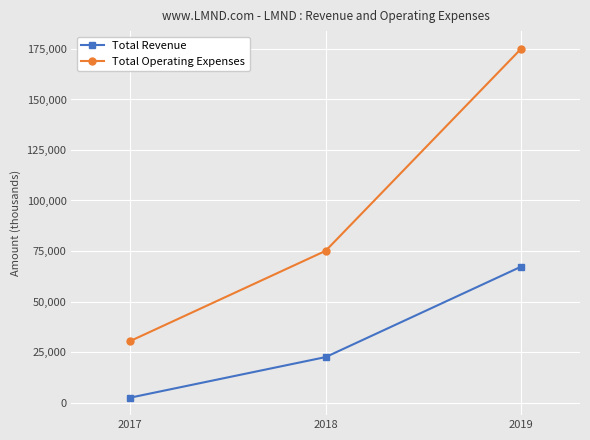

How many values in the Total Revenue series are below 22500?

1